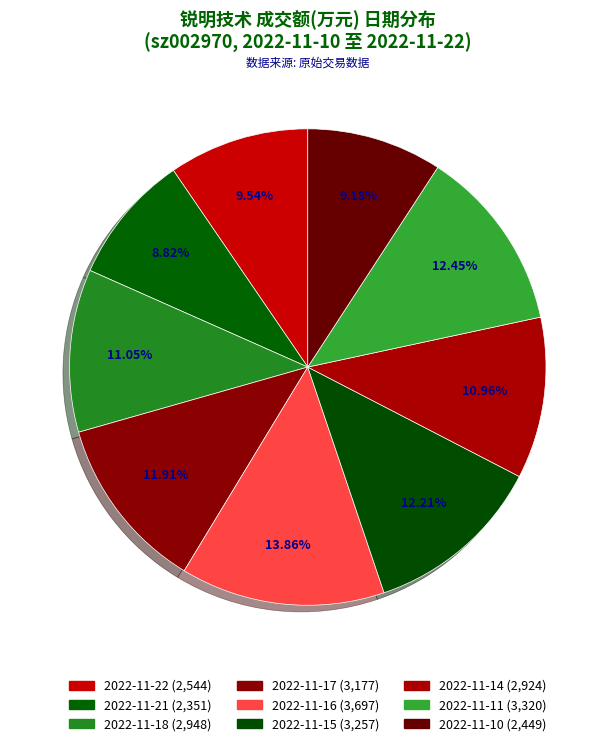

Is 2022-11-22 the majority of the pie?

No